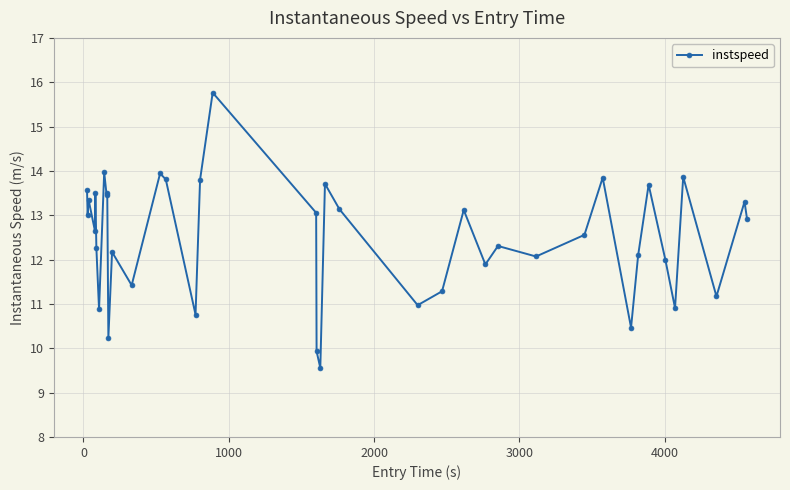

What is the smallest value displayed?

9.6